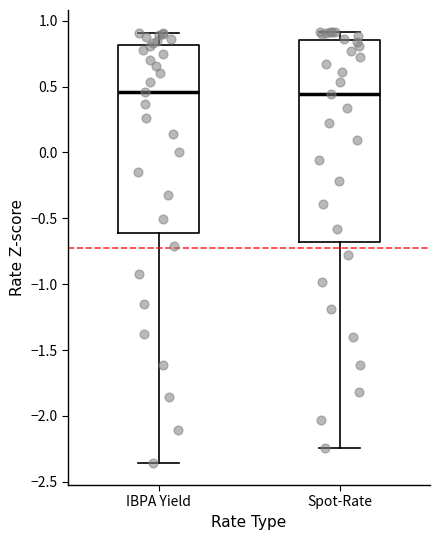

Reading left to right, transcribe this box plot: for each box, give where its median line is, the range the box spans, and where its two whiskers end, as read against the y-axis. The values are not printed on the chart, so give them approximately, as read against the axis.

IBPA Yield: median 0.45, box -0.60 to 0.80, whiskers -2.35 to 0.90
Spot-Rate: median 0.45, box -0.70 to 0.85, whiskers -2.25 to 0.90